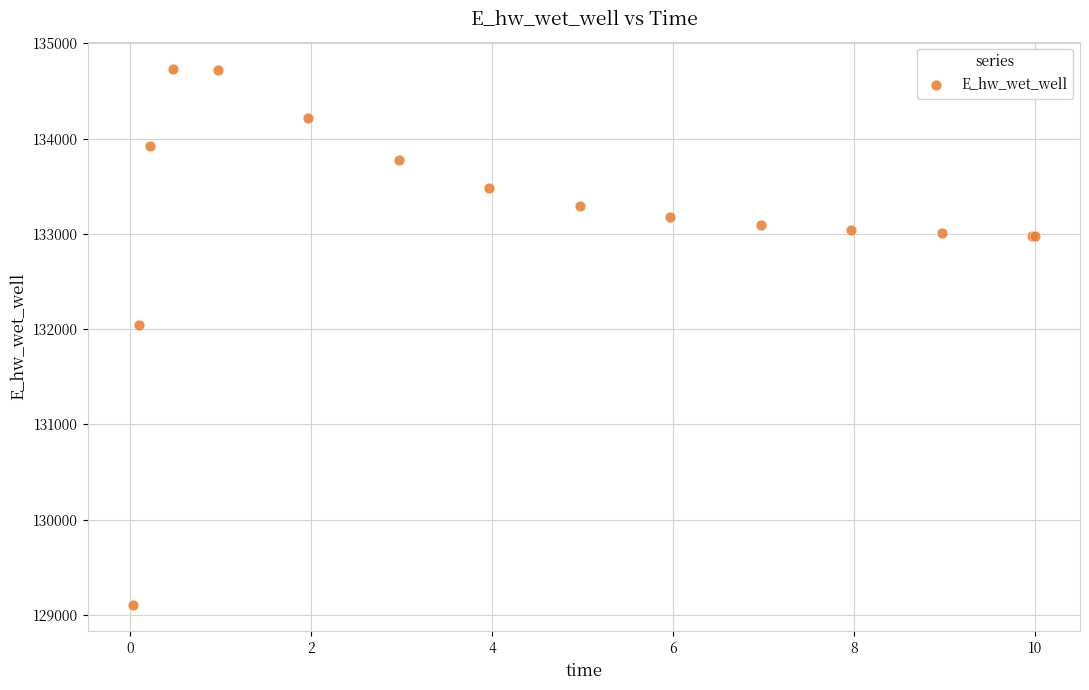

What Y value in the scatter plot is closest to 131922?

132045.0